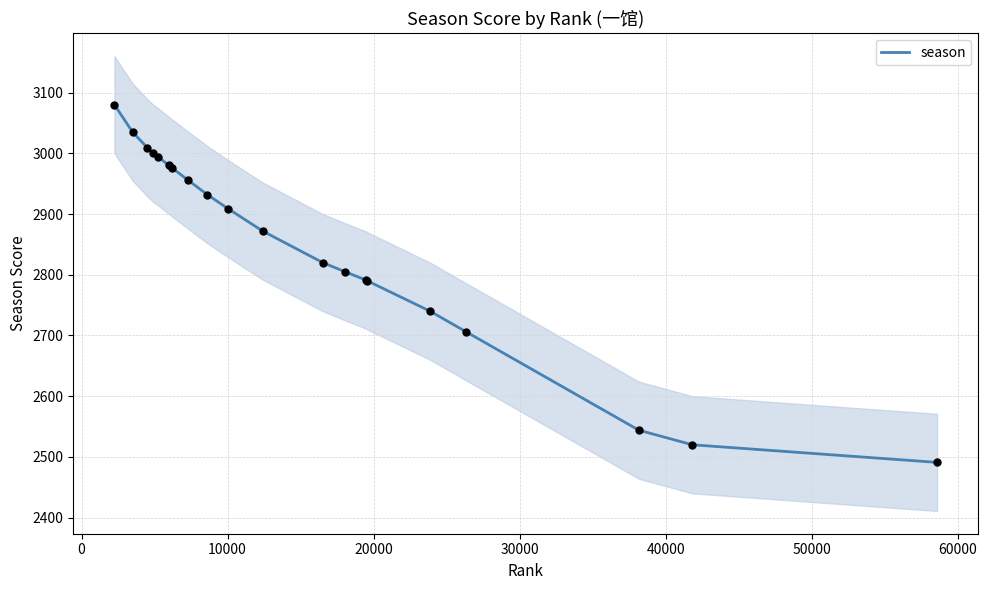

What is the lowest value of the season series?

2491